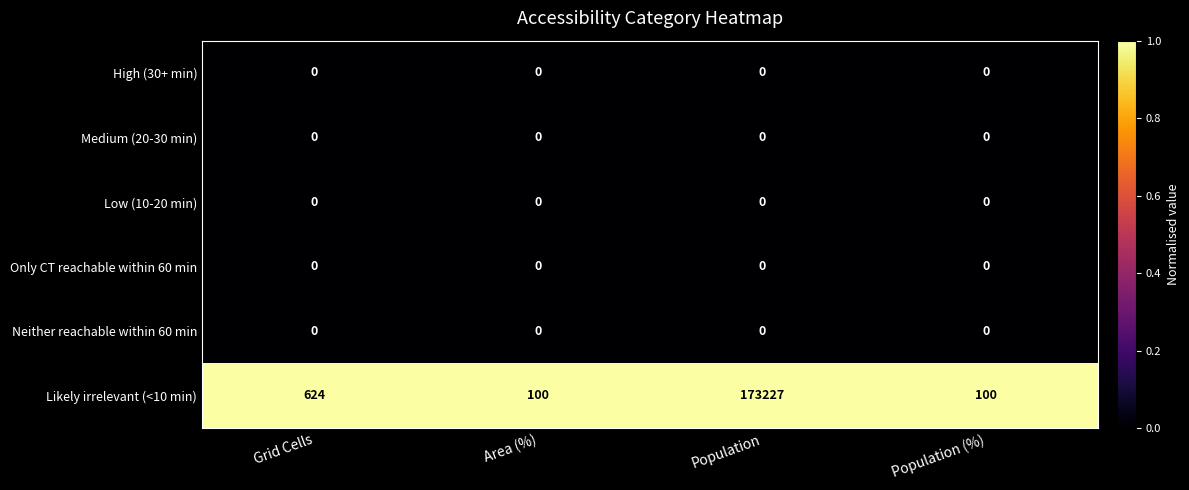

What is the sum of the Likely irrelevant (<10 min) values at Grid Cells and Area (%)?

724